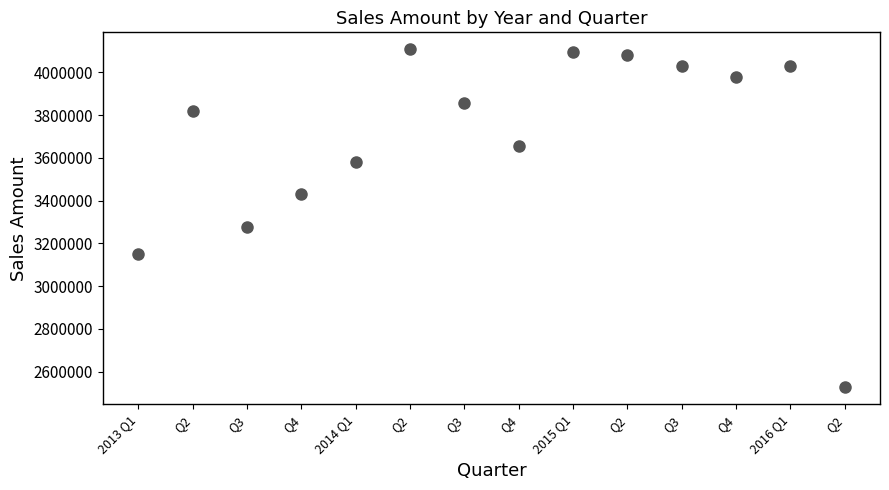

What Y value in the scatter plot is closest to 3316867?

3276032.7